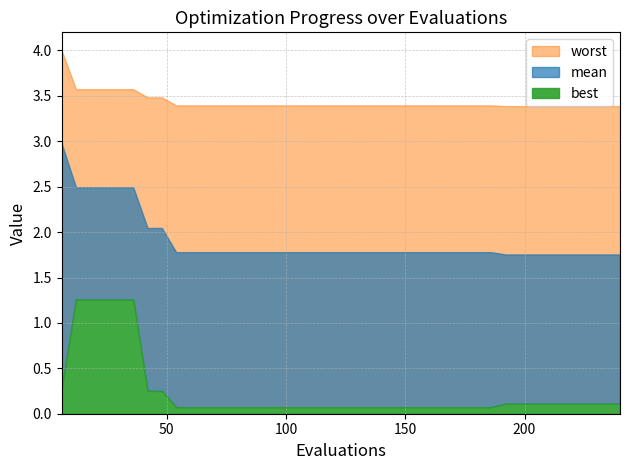

Reading left to right, extract all data points from this chart.

mean: 6=3.0	12=2.5	18=2.5	24=2.5	30=2.5	36=2.5	42=2.0	48=2.0	54=1.8	60=1.8	66=1.8	72=1.8	78=1.8	84=1.8	90=1.8	96=1.8	102=1.8	108=1.8	114=1.8	120=1.8	126=1.8	132=1.8	138=1.8	144=1.8	150=1.8	156=1.8	162=1.8	168=1.8	174=1.8	180=1.8	186=1.8	192=1.8	198=1.8	204=1.8	210=1.8	216=1.8	222=1.8	228=1.8	234=1.8	240=1.8
best: 6=0.3	12=1.3	18=1.3	24=1.3	30=1.3	36=1.3	42=0.3	48=0.3	54=0.1	60=0.1	66=0.1	72=0.1	78=0.1	84=0.1	90=0.1	96=0.1	102=0.1	108=0.1	114=0.1	120=0.1	126=0.1	132=0.1	138=0.1	144=0.1	150=0.1	156=0.1	162=0.1	168=0.1	174=0.1	180=0.1	186=0.1	192=0.1	198=0.1	204=0.1	210=0.1	216=0.1	222=0.1	228=0.1	234=0.1	240=0.1
worst: 6=4.0	12=3.6	18=3.6	24=3.6	30=3.6	36=3.6	42=3.5	48=3.5	54=3.4	60=3.4	66=3.4	72=3.4	78=3.4	84=3.4	90=3.4	96=3.4	102=3.4	108=3.4	114=3.4	120=3.4	126=3.4	132=3.4	138=3.4	144=3.4	150=3.4	156=3.4	162=3.4	168=3.4	174=3.4	180=3.4	186=3.4	192=3.4	198=3.4	204=3.4	210=3.4	216=3.4	222=3.4	228=3.4	234=3.4	240=3.4